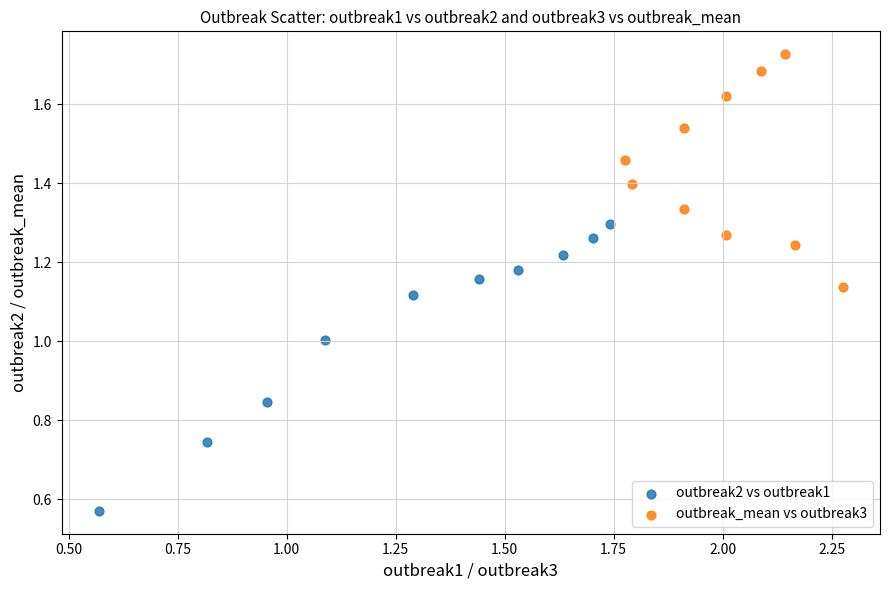

Which series has the largest Y range (max minus min)?

outbreak2 vs outbreak1